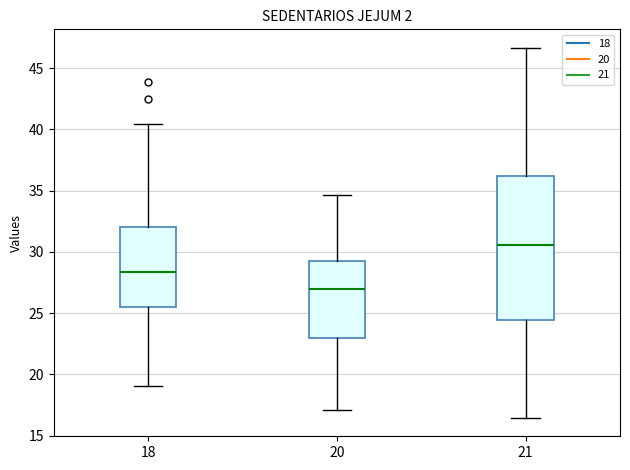

Reading left to right, transcribe this box plot: for each box, give where its median line is, the range the box spans, and where its two whiskers end, as read against the y-axis. The values are not printed on the chart, so give them approximately, as read against the axis.

18: median 28.5, box 25.5 to 32.0, whiskers 19.0 to 40.5
20: median 27.0, box 23.0 to 29.0, whiskers 17.0 to 34.5
21: median 30.5, box 24.5 to 36.0, whiskers 16.5 to 46.5